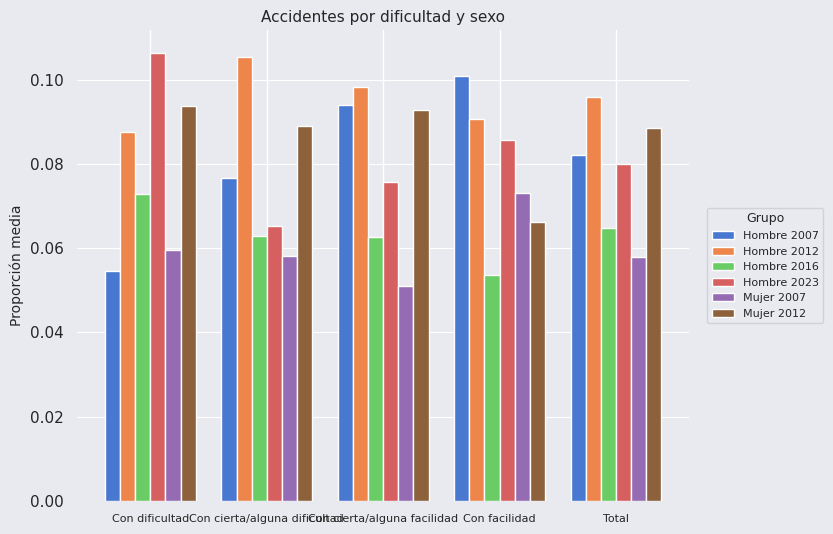

What position from the right is Con cierta/alguna dificultad?

4